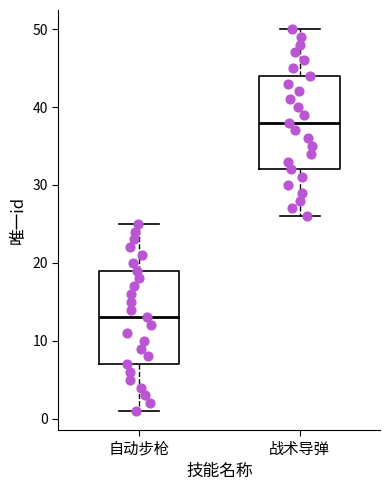

Which box's median line is the highest?

战术导弹